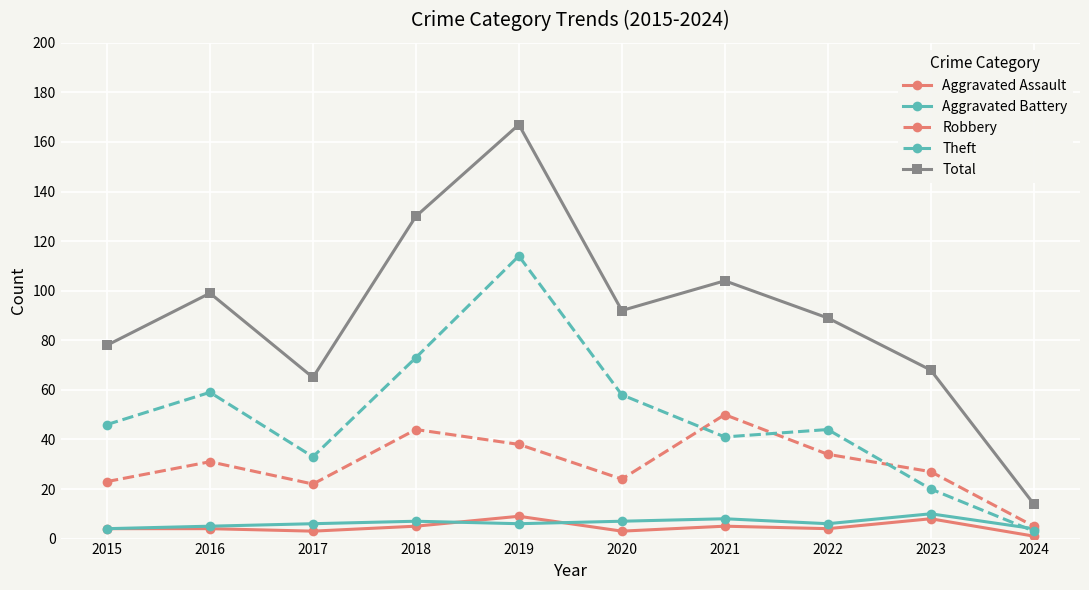

Is it true that Robbery equals 38 at 2019?

True